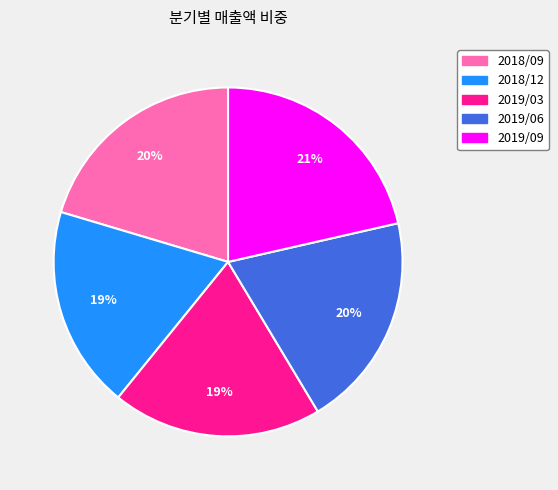

What is the ratio of the value at 2019/09 to the value at 2019/06?

1.1